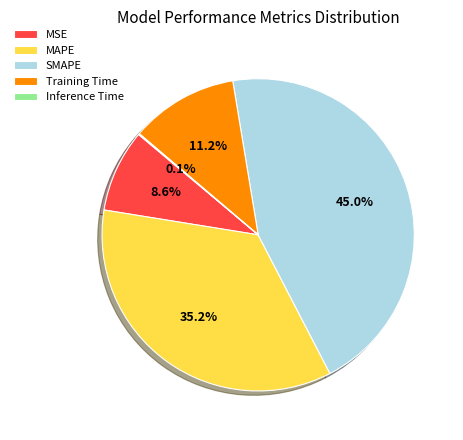

Does SMAPE account for over 50% of the chart?

No